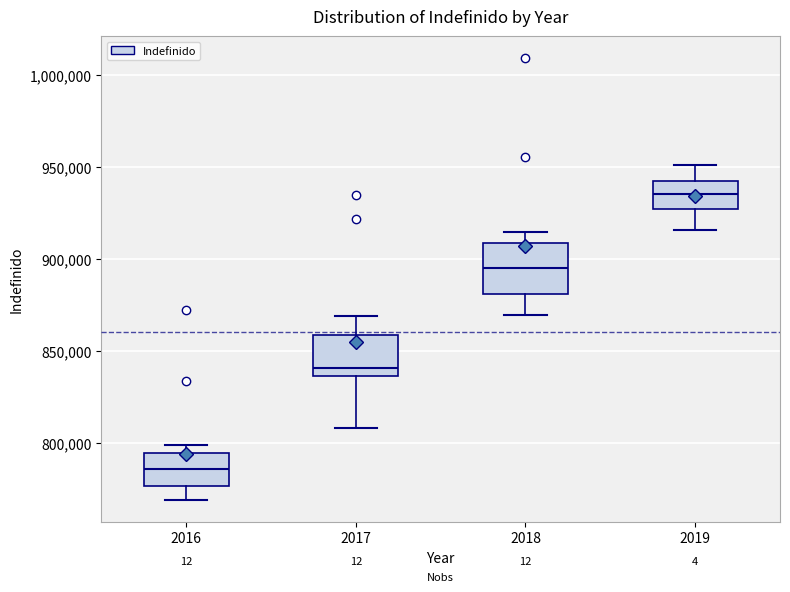

Reading left to right, read every box against the y-axis: the position of its median line, the range the box covers, and the ends of its whiskers. The values are not printed on the chart, so give them approximately, as read against the axis.

2016: median 785000, box 775000 to 795000, whiskers 770000 to 800000
2017: median 840000, box 835000 to 860000, whiskers 810000 to 870000
2018: median 895000, box 880000 to 910000, whiskers 870000 to 915000
2019: median 935000, box 925000 to 940000, whiskers 915000 to 950000